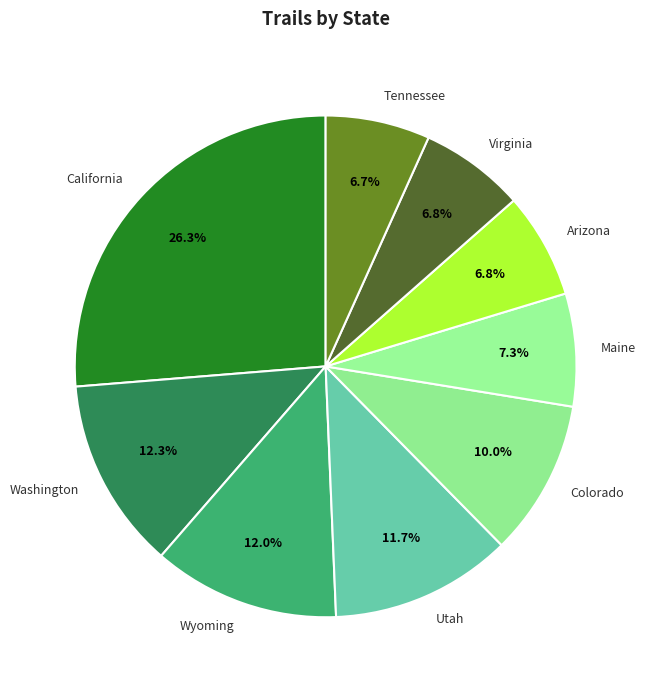

To the nearest percent, what is the difference between the largest and smallest slice percentages?

20%